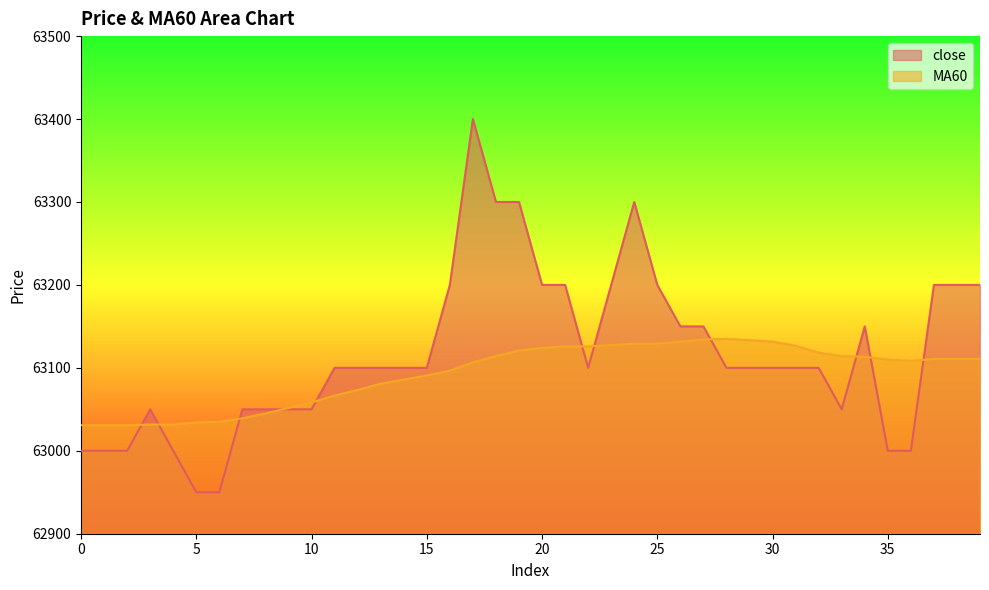

What is the difference between the close values at 33 and 32?

50.0